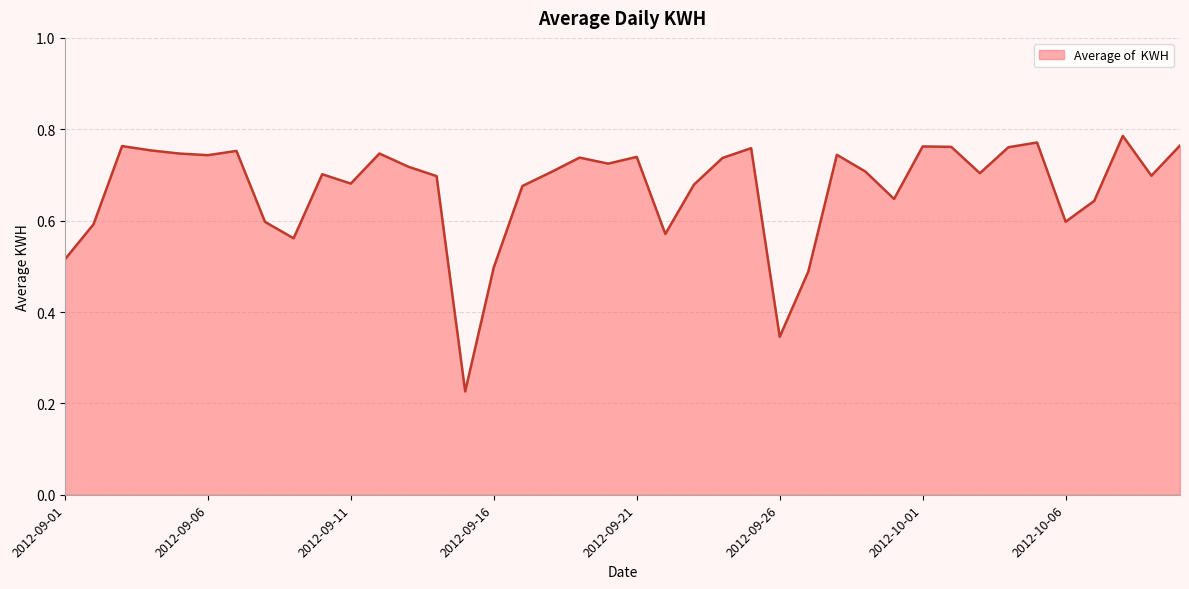

Does the chart display data point markers on the line(s)?

No